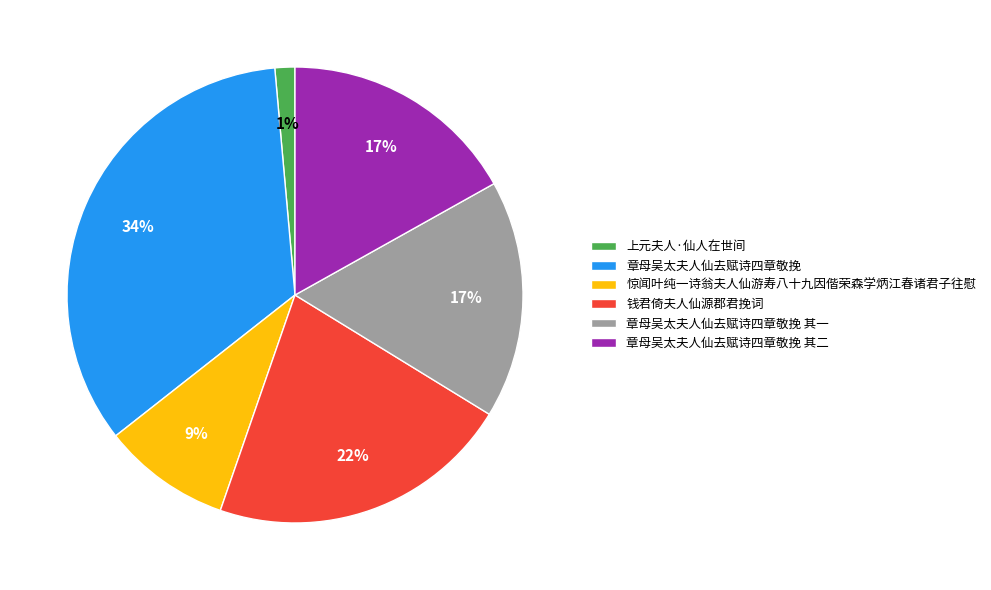

Does 章母吴太夫人仙去赋诗四章敬挽 其一 represent more than half of the total?

No